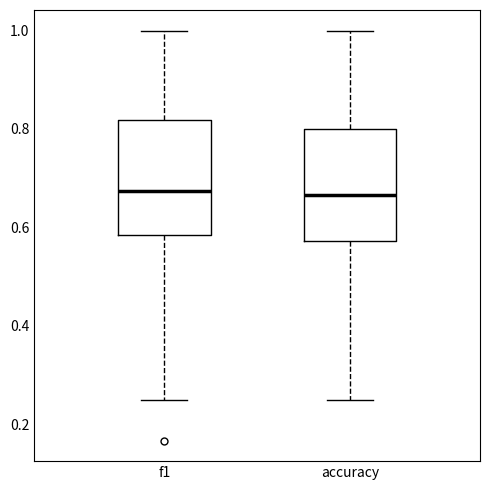

Reading left to right, read every box against the y-axis: the position of its median line, the range the box covers, and the ends of its whiskers. The values are not printed on the chart, so give them approximately, as read against the axis.

f1: median 0.68, box 0.58 to 0.82, whiskers 0.26 to 1.00
accuracy: median 0.66, box 0.58 to 0.80, whiskers 0.26 to 1.00